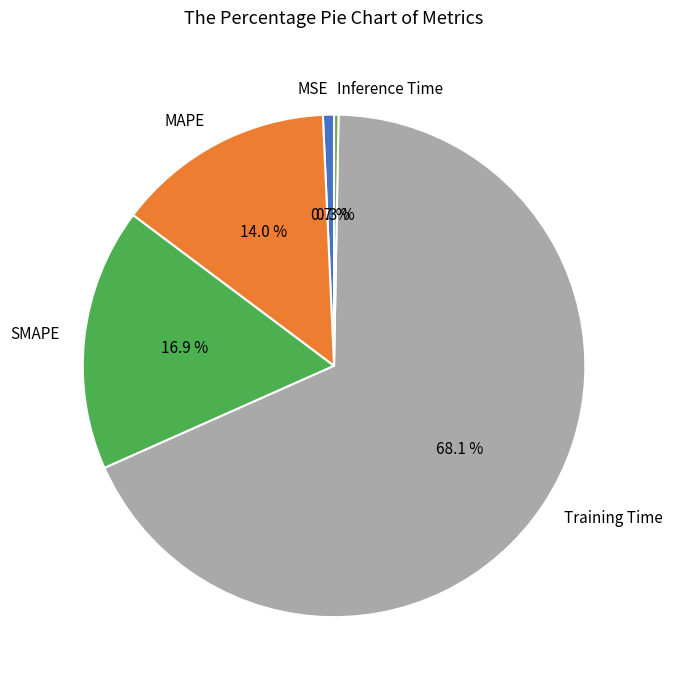

To the nearest percent, what portion does Training Time represent?

68%